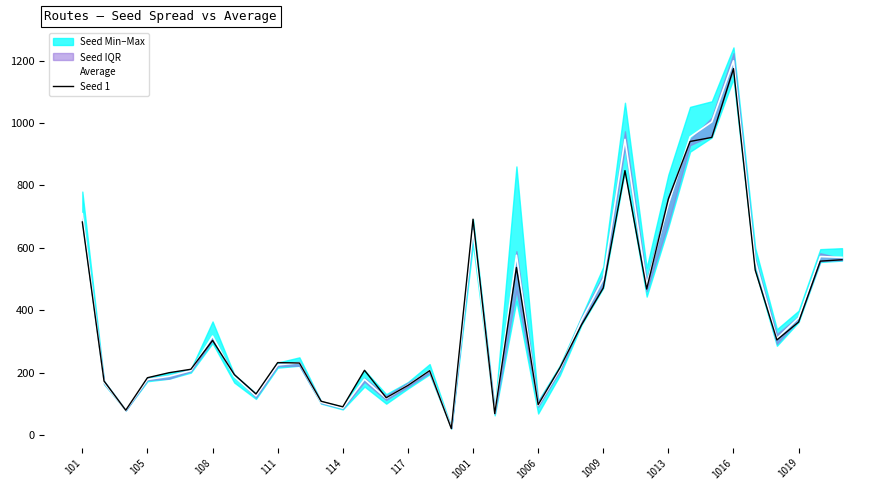

In Average, how many points are lower than both neighbors (excluding endpoints)?

9